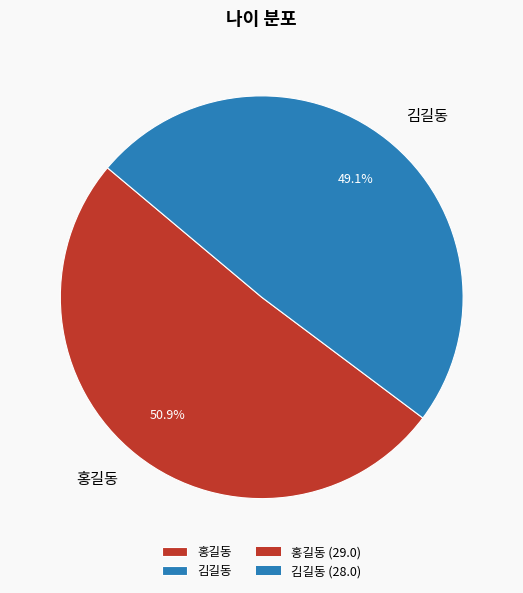

How many segments does this pie chart have?

2